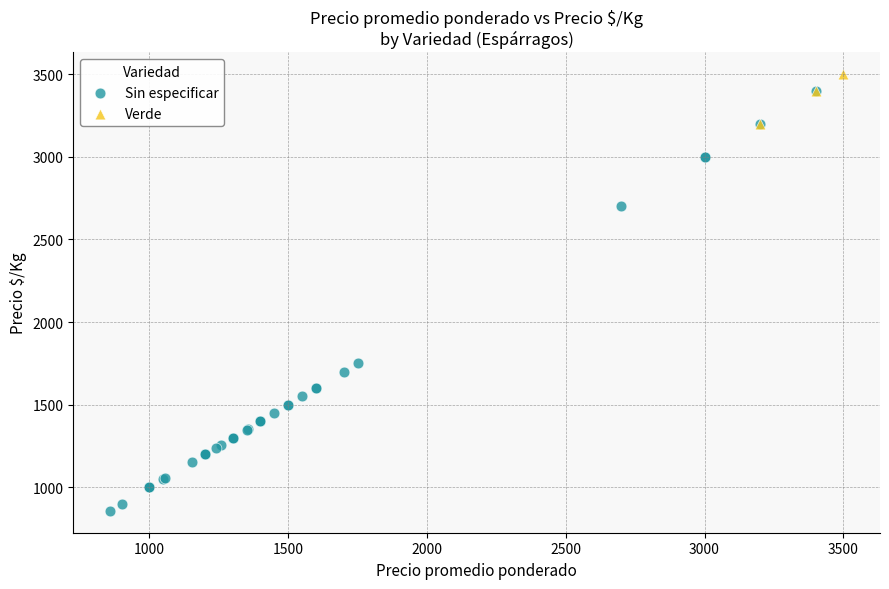

Which series reaches the minimum Y coordinate?

Sin especificar